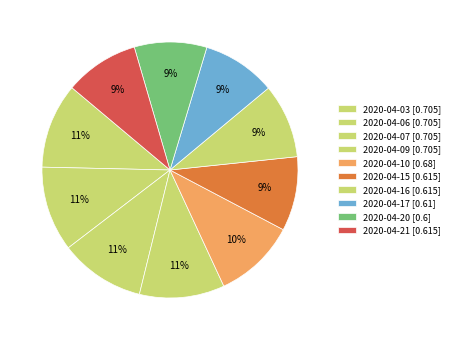

Which has a higher value, 2020-04-09 or 2020-04-16?

2020-04-09